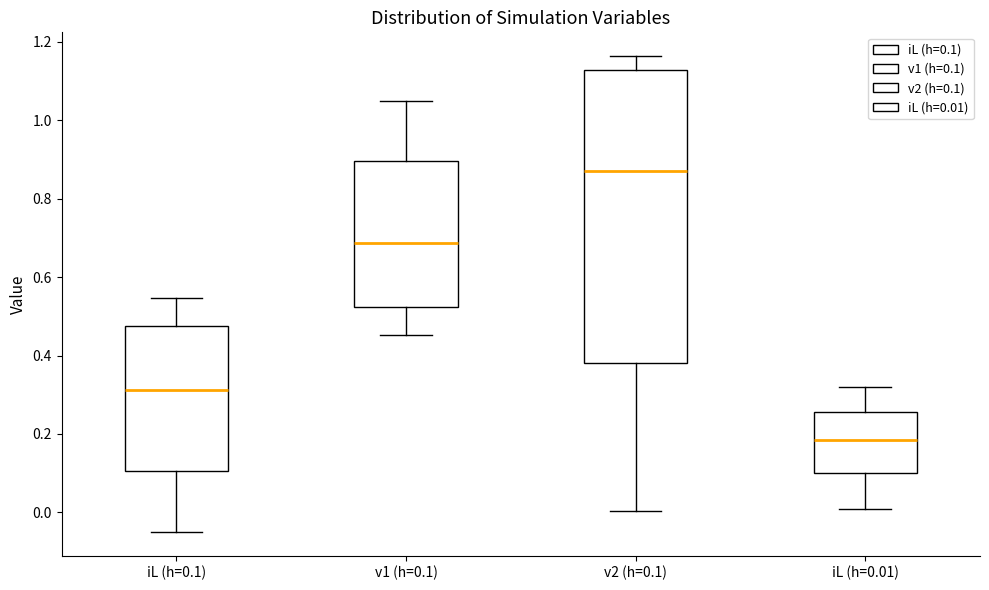

Which box has the lowest median line?

iL (h=0.01)